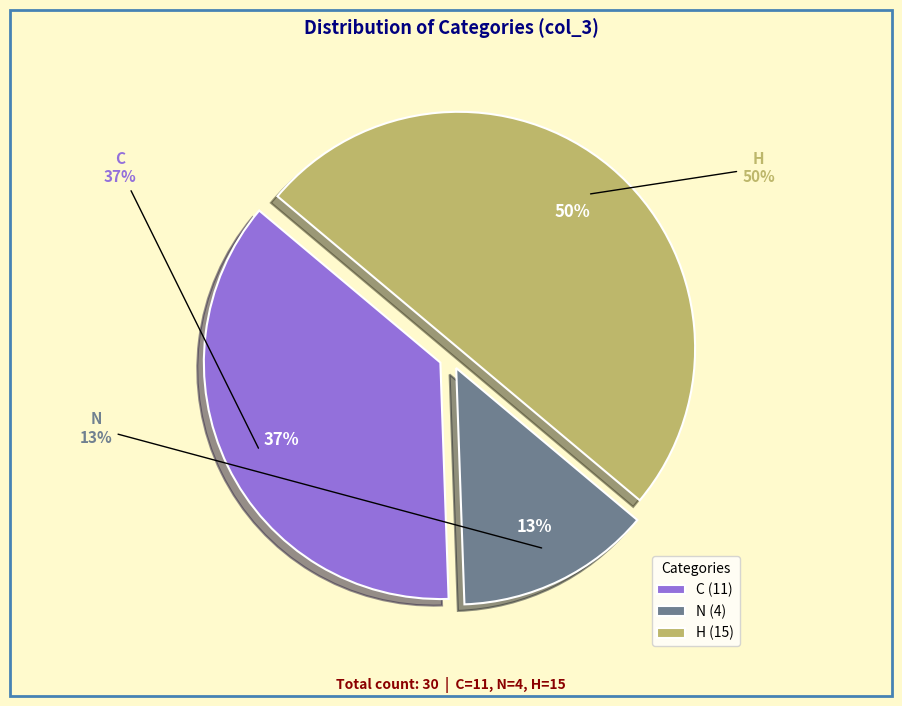

Is it true that C is 42% of the pie?

False